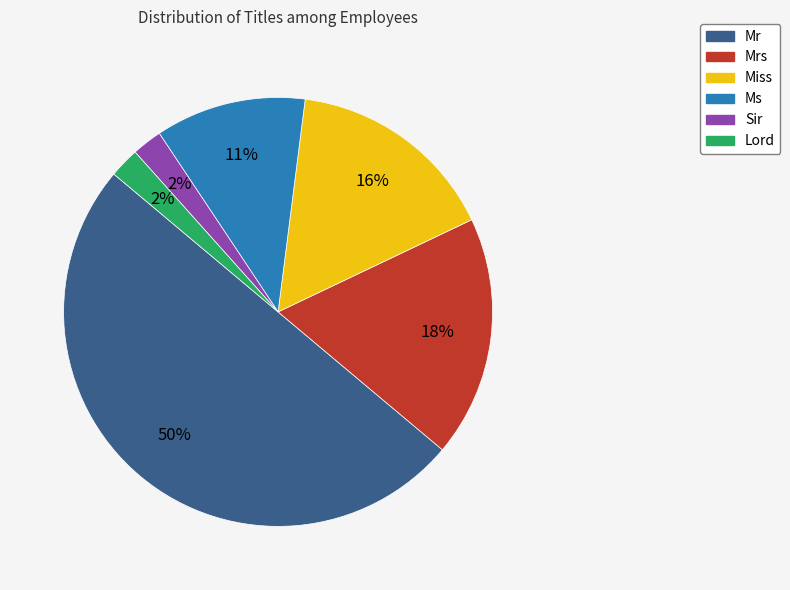

True or false: Ms accounts for 23% of the total.

False